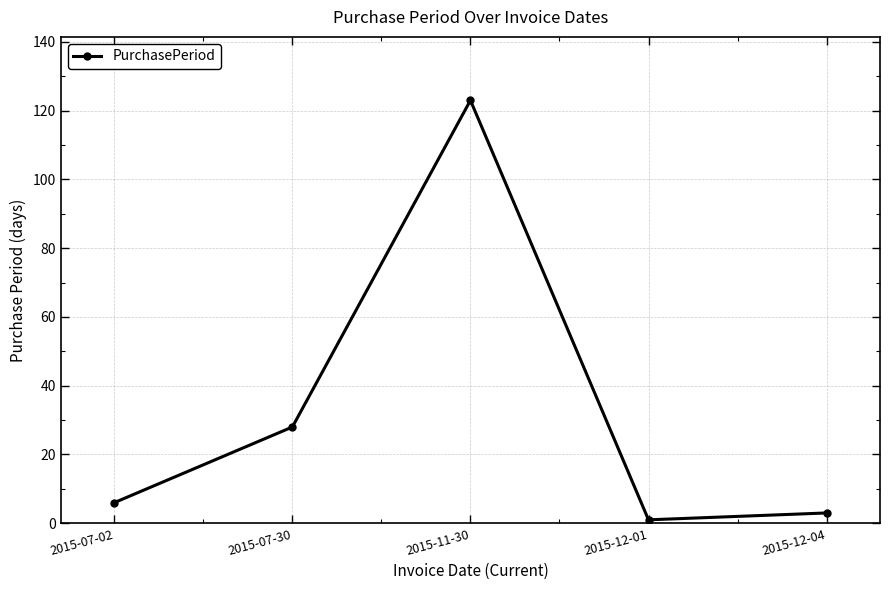

Is this an area chart (filled region under the line)?

No